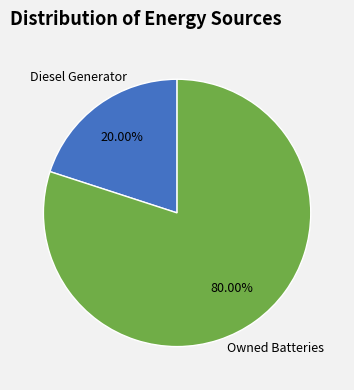

Count the number of slices in the pie.

2